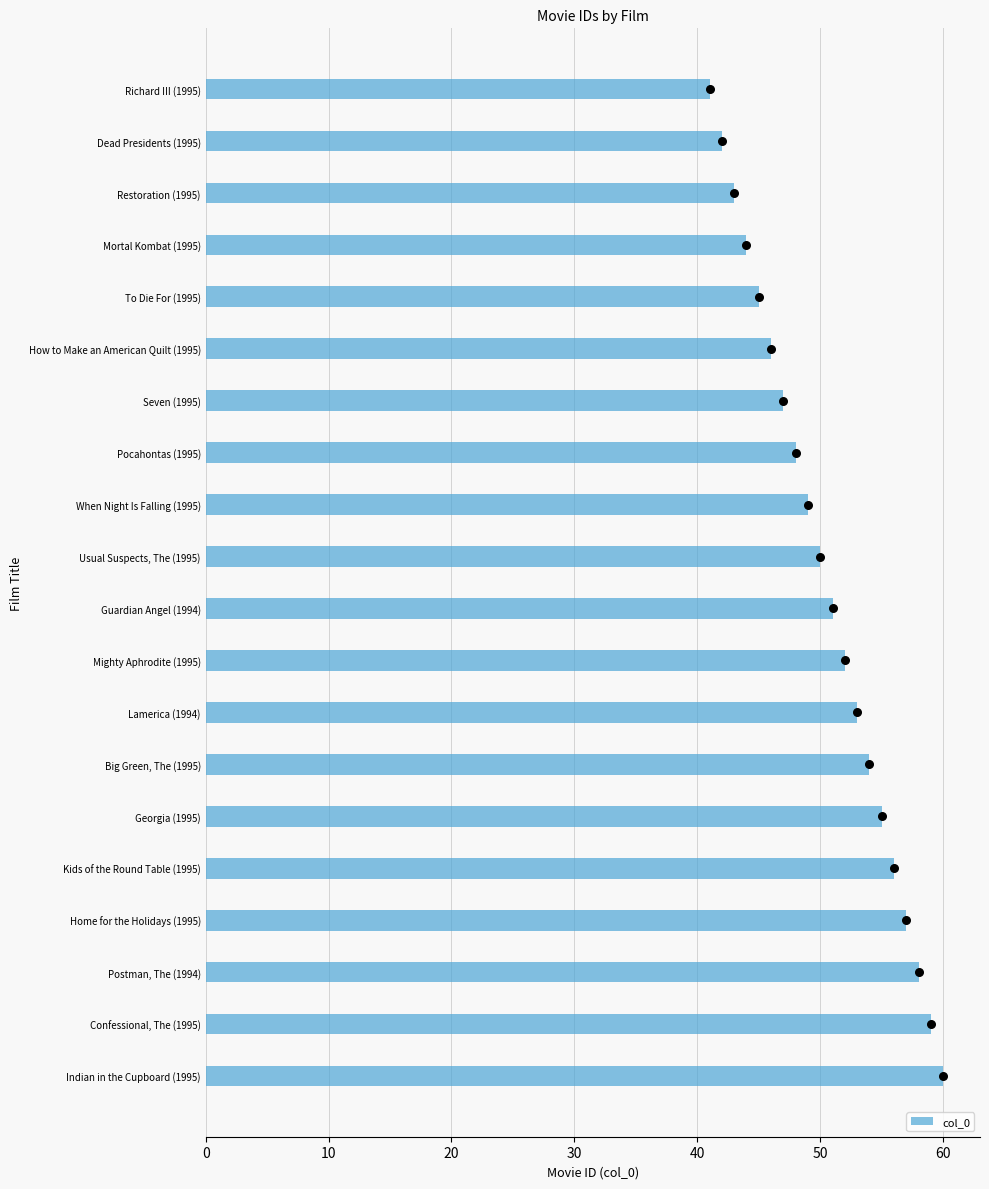

The col_0 series shows 56 at Kids of the Round Table (1995). True or false?

True